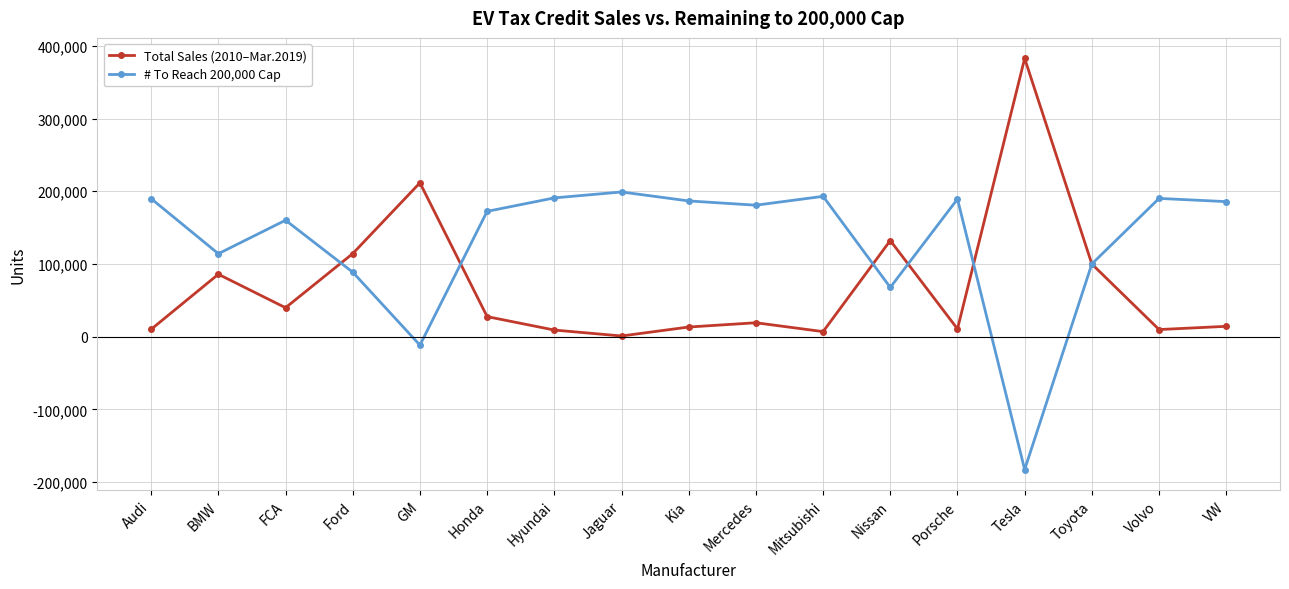

What is the difference between the Total Sales (2010–Mar.2019) values at Kia and Mitsubishi?

6321